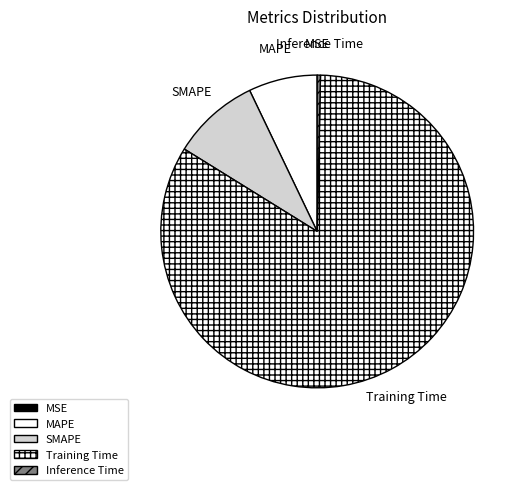

How many segments does this pie chart have?

5